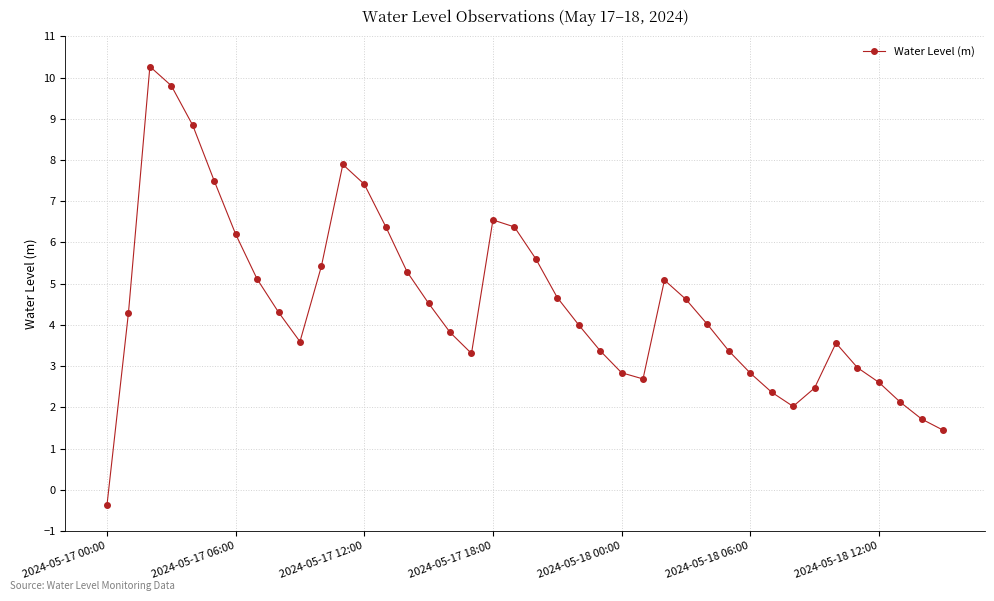

What is the difference between the maximum and second lowest values?

8.8